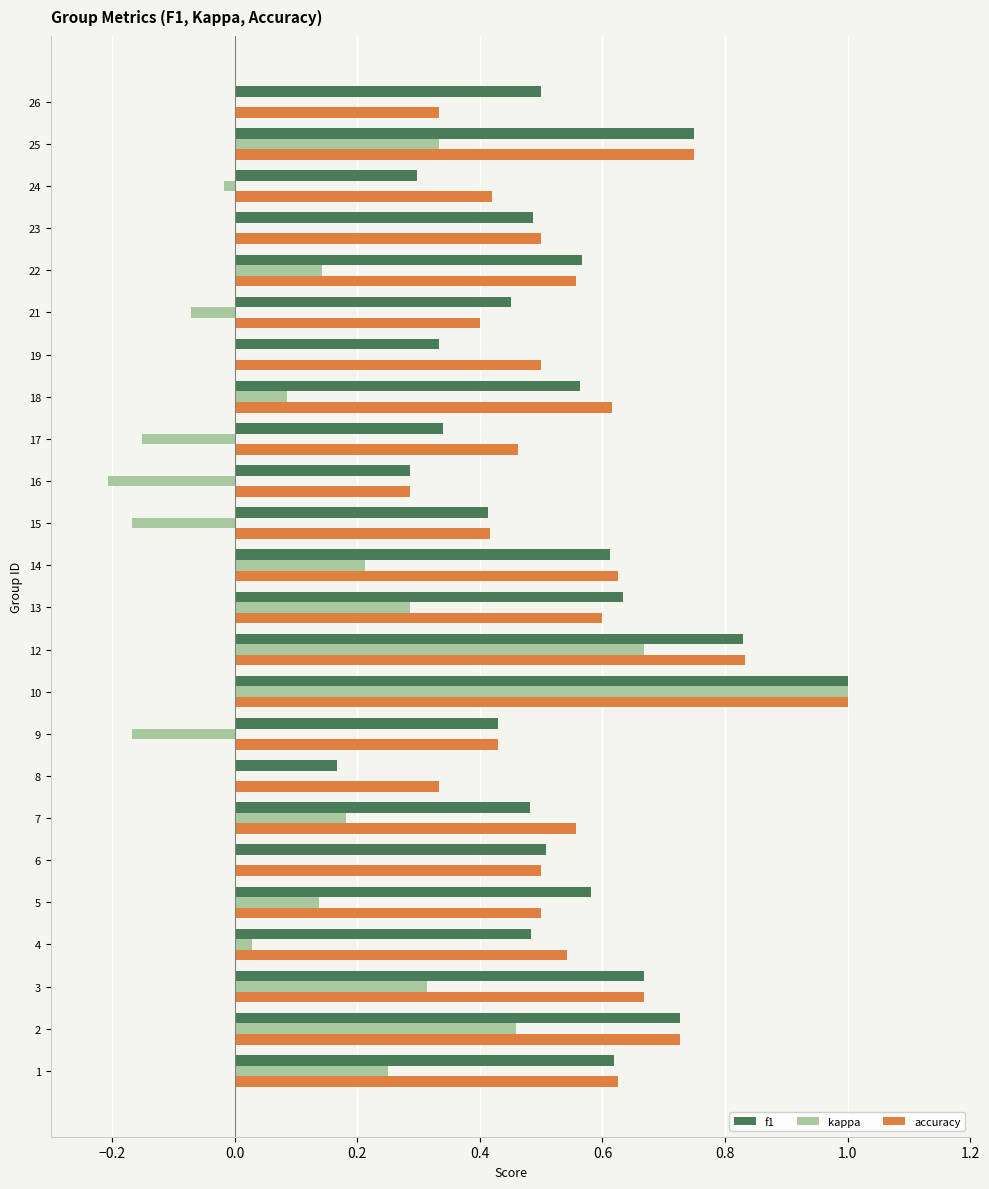

Is the value of kappa at 14 greater than the value of f1 at 9?

No